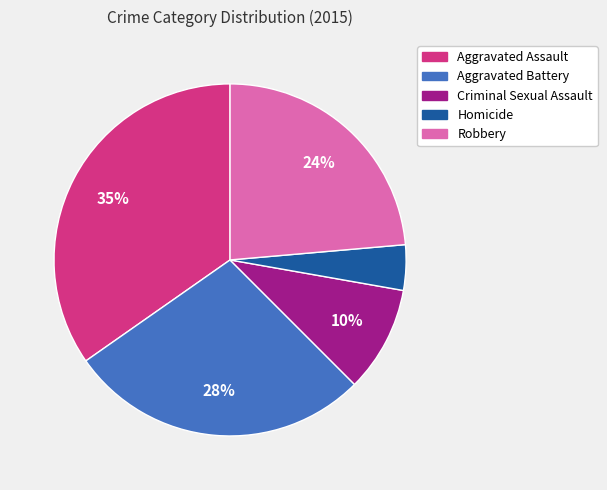

True or false: Criminal Sexual Assault accounts for 10% of the total.

True